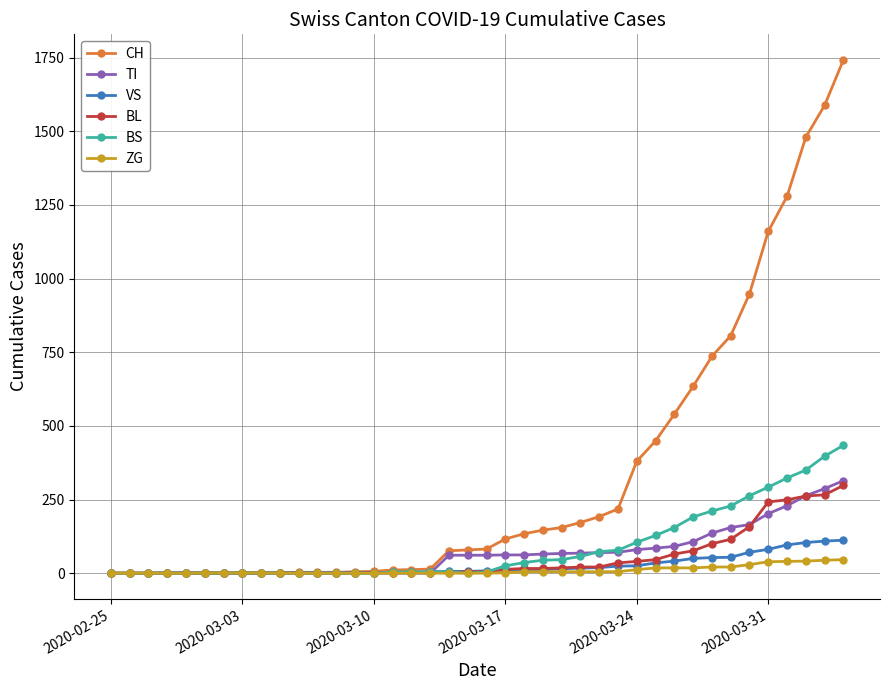

Which series has the largest range (max minus min)?

CH